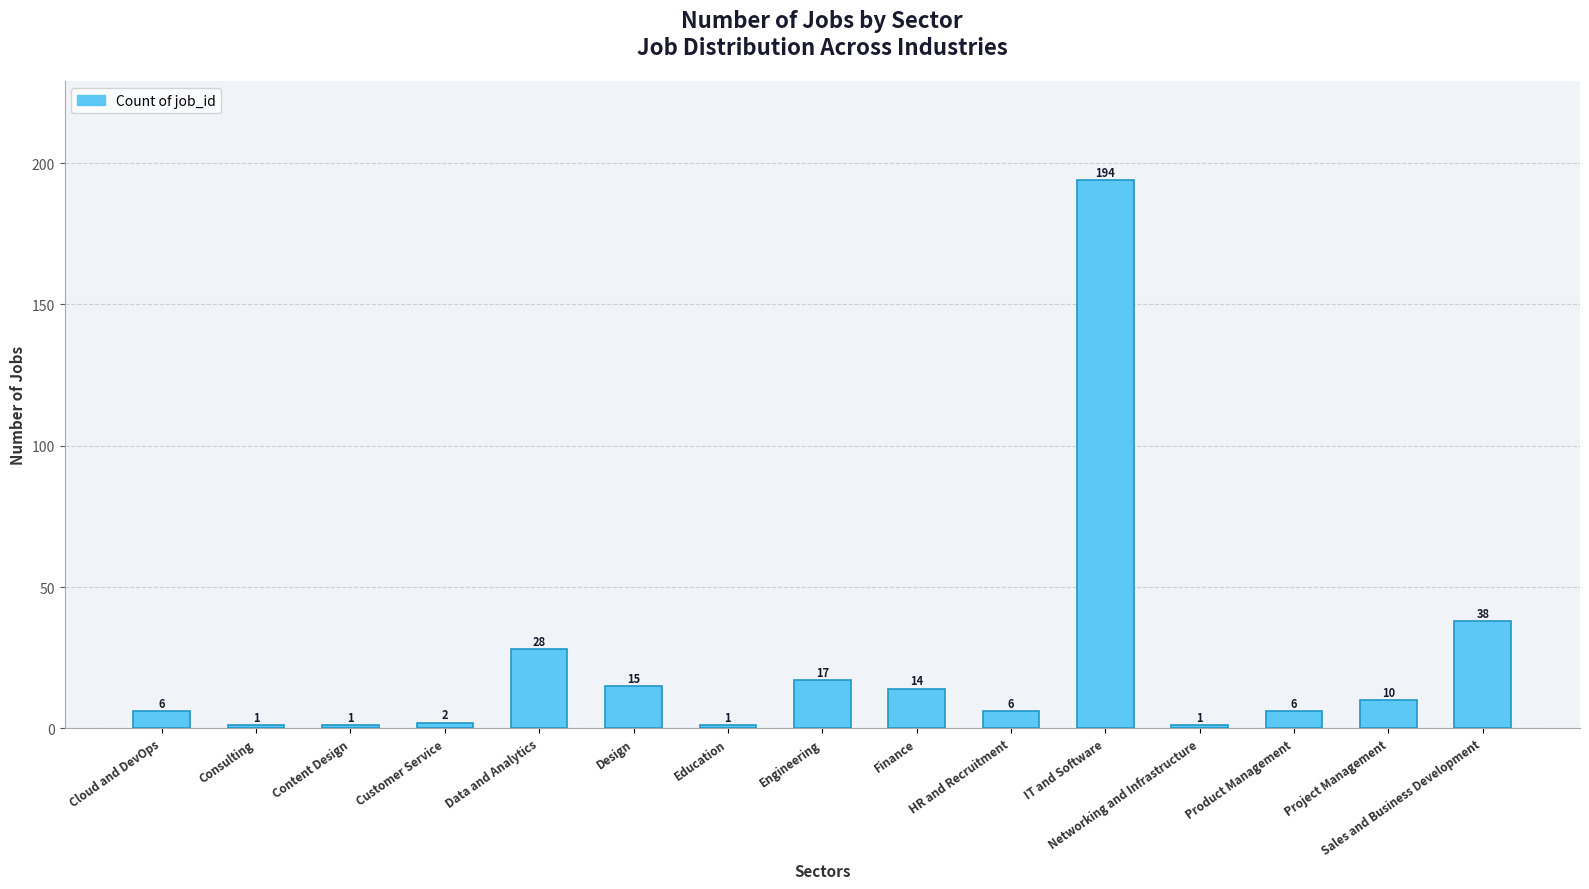

List the labels in order of value, largest first.

IT and Software, Sales and Business Development, Data and Analytics, Engineering, Design, Finance, Project Management, Cloud and DevOps, HR and Recruitment, Product Management, Customer Service, Consulting, Content Design, Education, Networking and Infrastructure